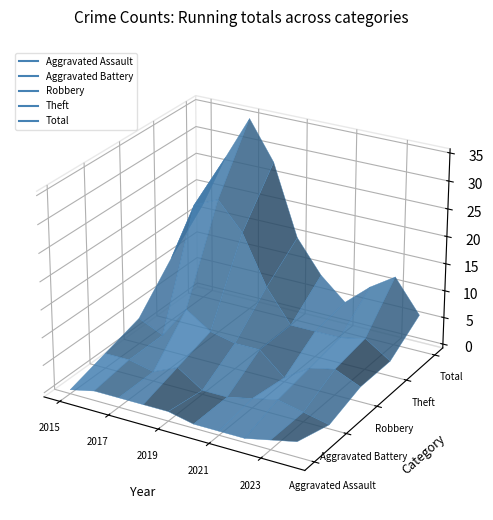

Is it true that Robbery equals 1 at 2024?

False